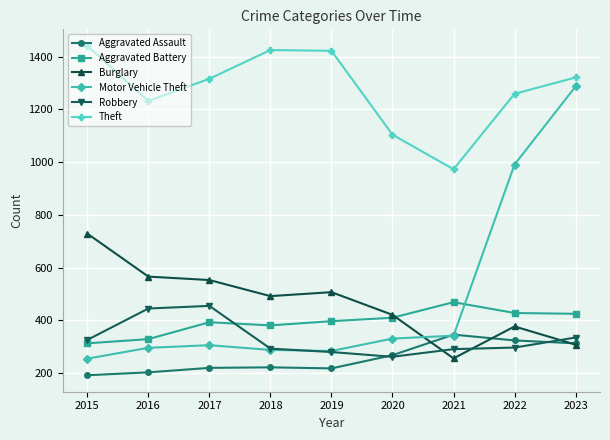

Is the value of Motor Vehicle Theft at 2019 greater than the value of Aggravated Assault at 2015?

Yes